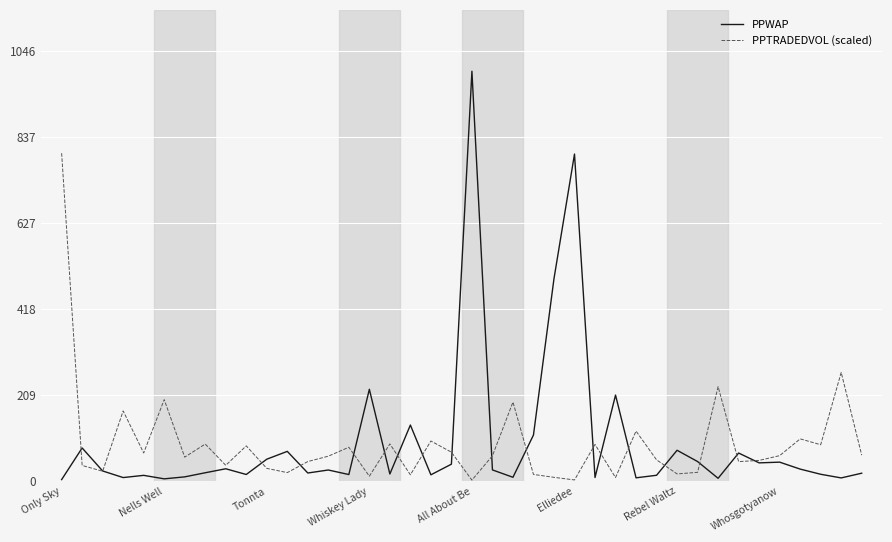

True or false: PPWAP and PPTRADEDVOL (scaled) intersect in this chart.

True